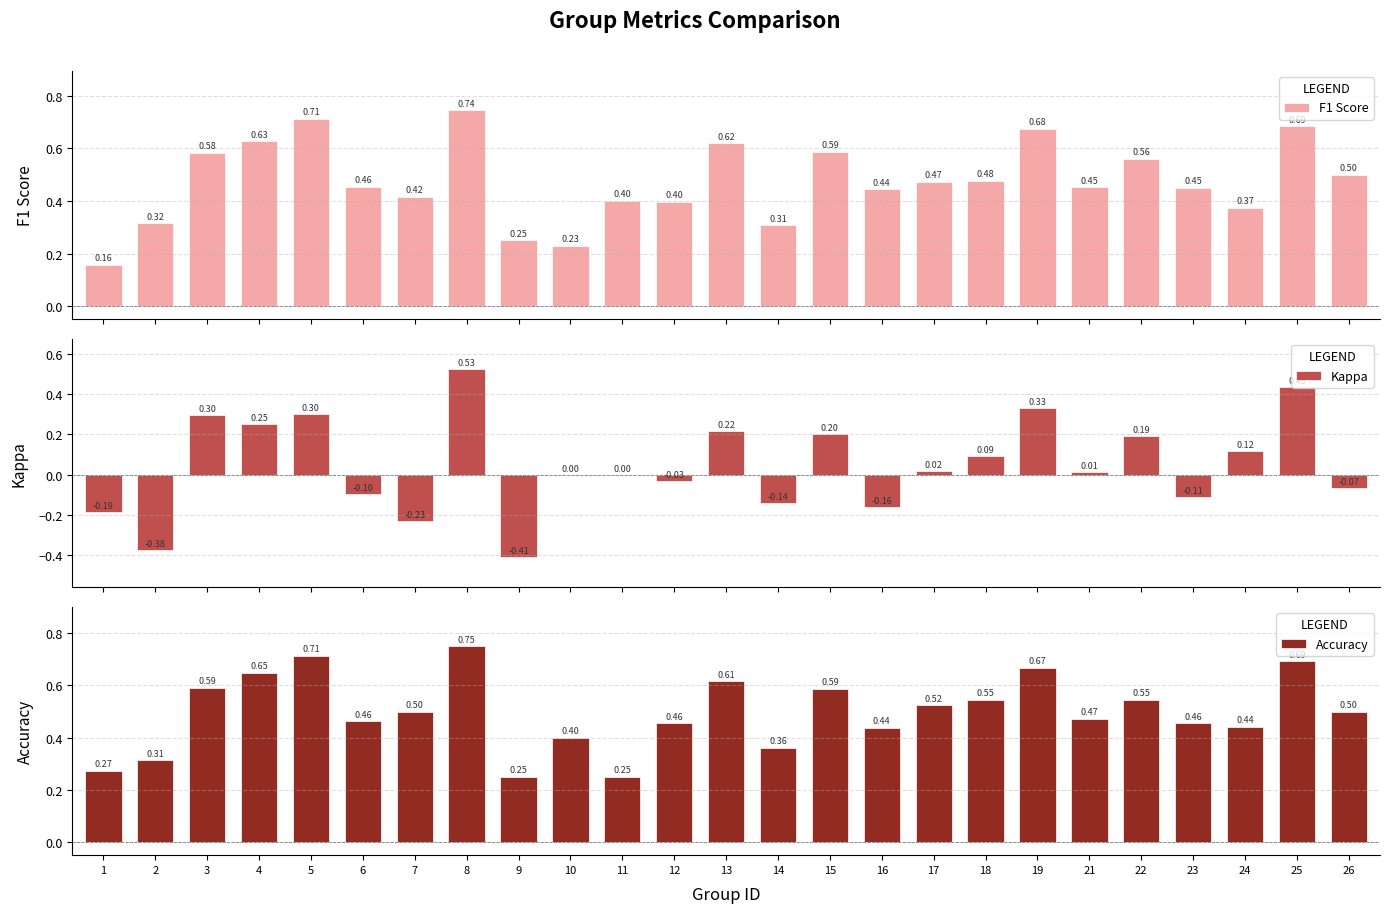

What is the spread (max minus min) of values at 24?

0.3